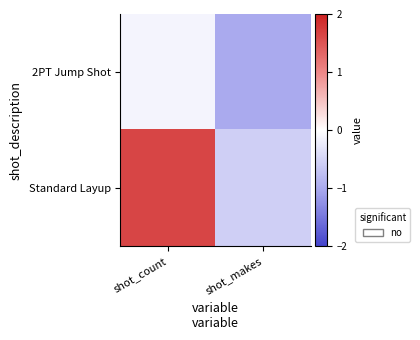

Rank the series at shot_makes from highest to lowest value.

Standard Layup, 2PT Jump Shot